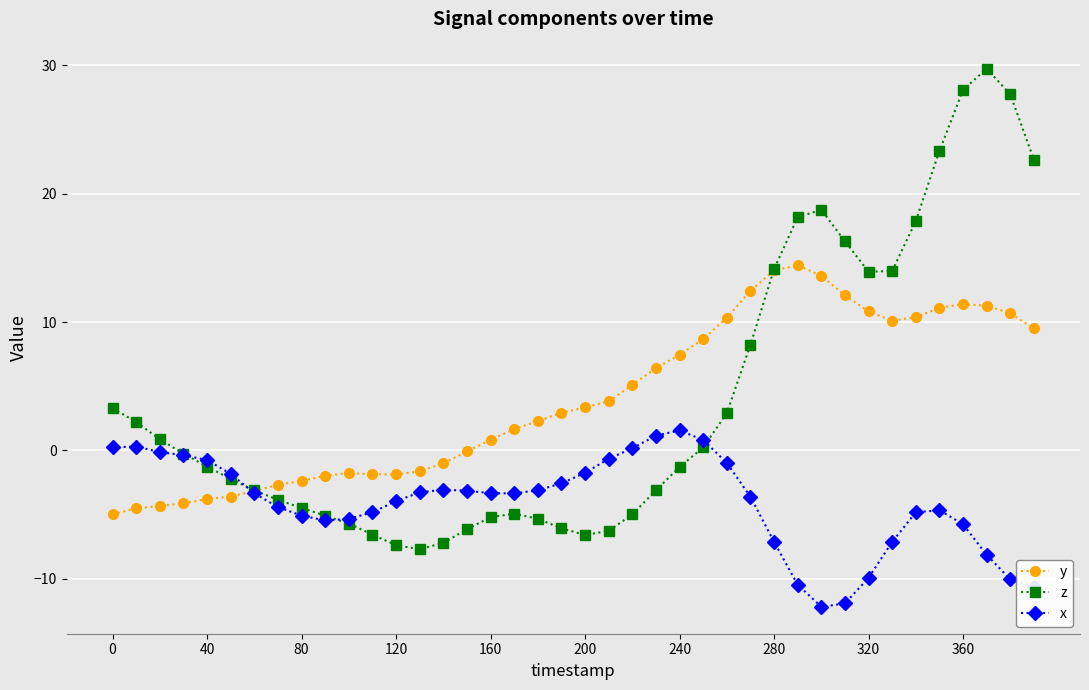

How many lines are shown in the chart?

3